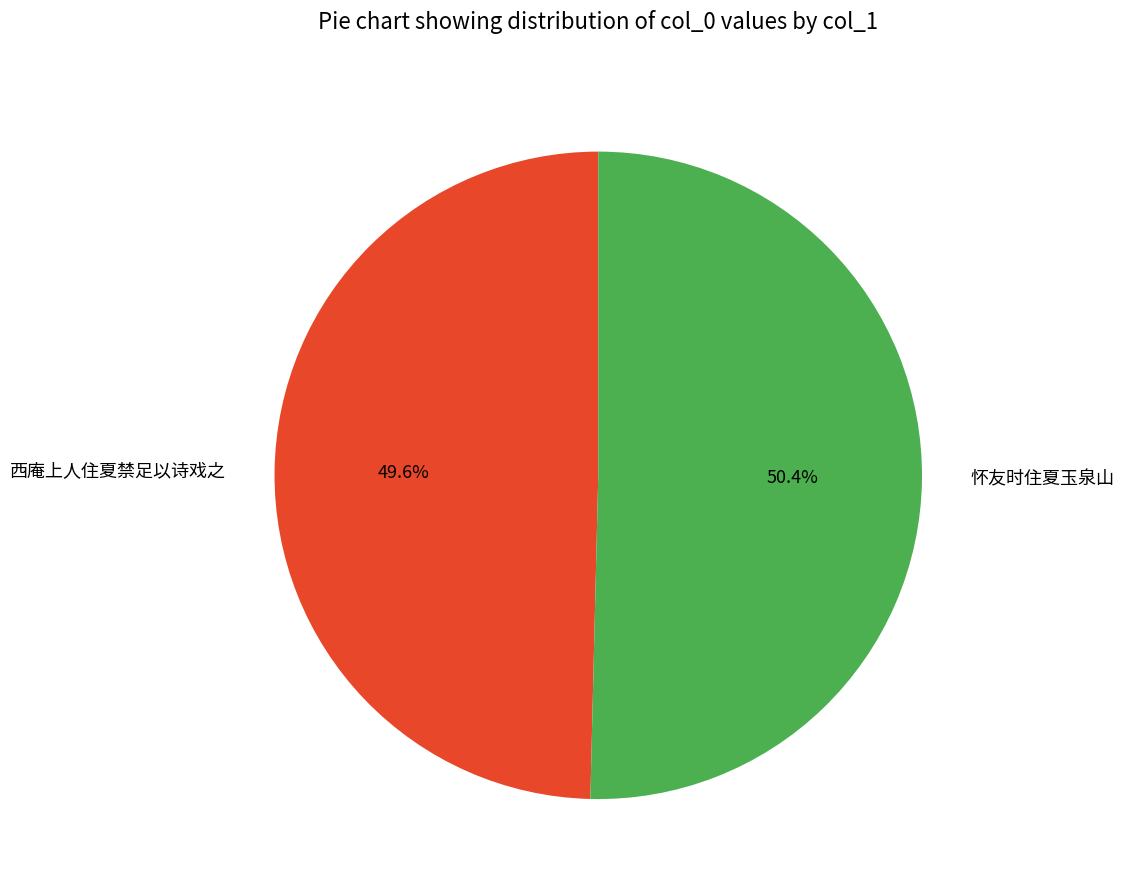

Rank the categories by value from lowest to highest.

西庵上人住夏禁足以诗戏之, 怀友时住夏玉泉山